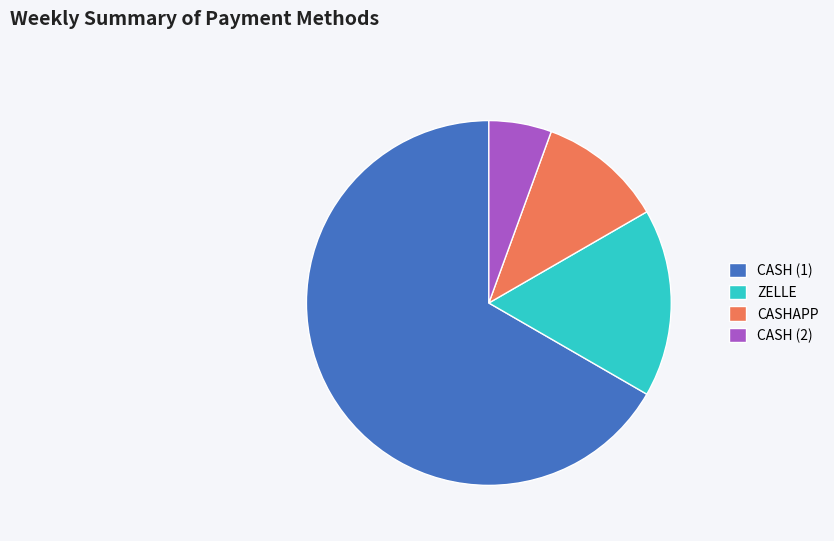

Does CASHAPP account for over 50% of the chart?

No